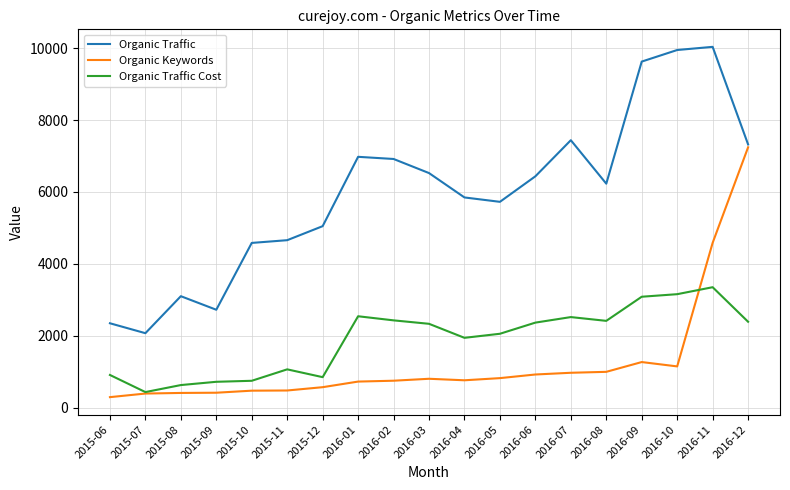

Which series changed the most between 2016-07 and 2016-10?

Organic Traffic